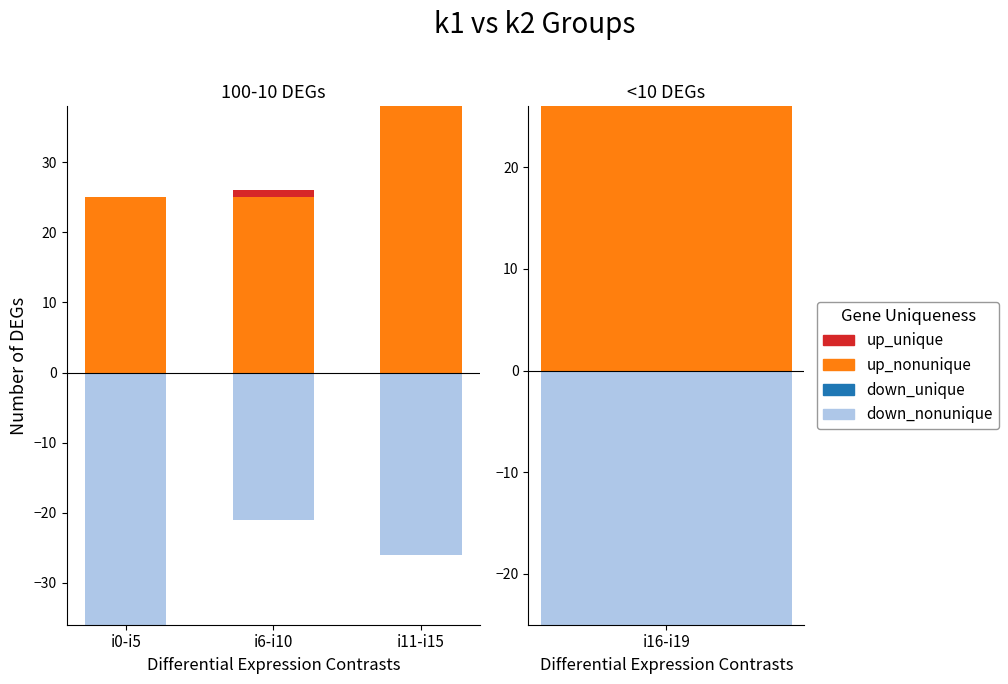

Rank the series at i6-i10 from highest to lowest value.

up_nonunique, up_unique, down_unique, down_nonunique